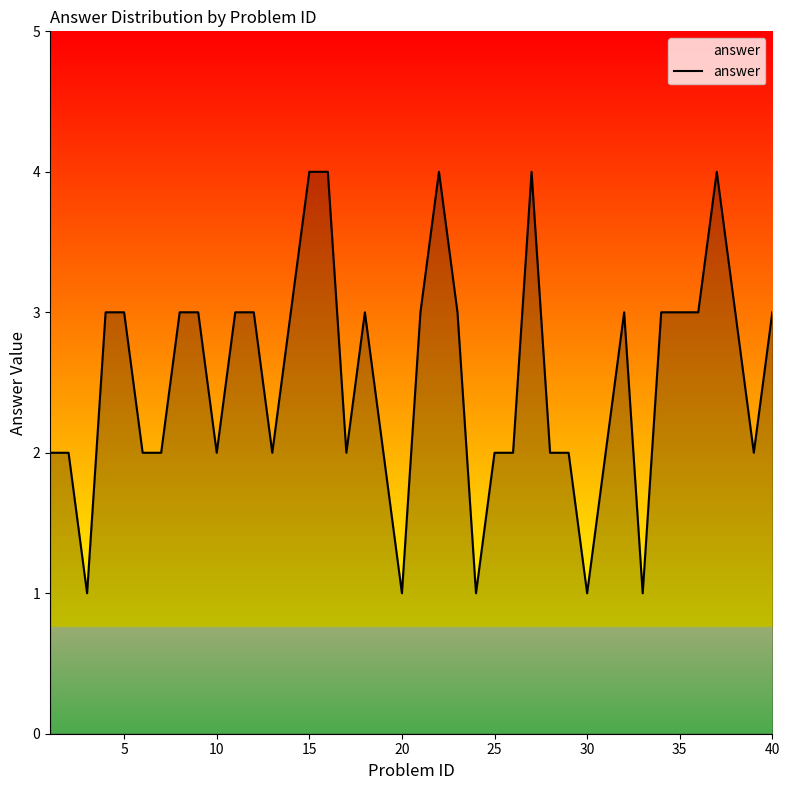

What is the maximum value shown in the chart?

4